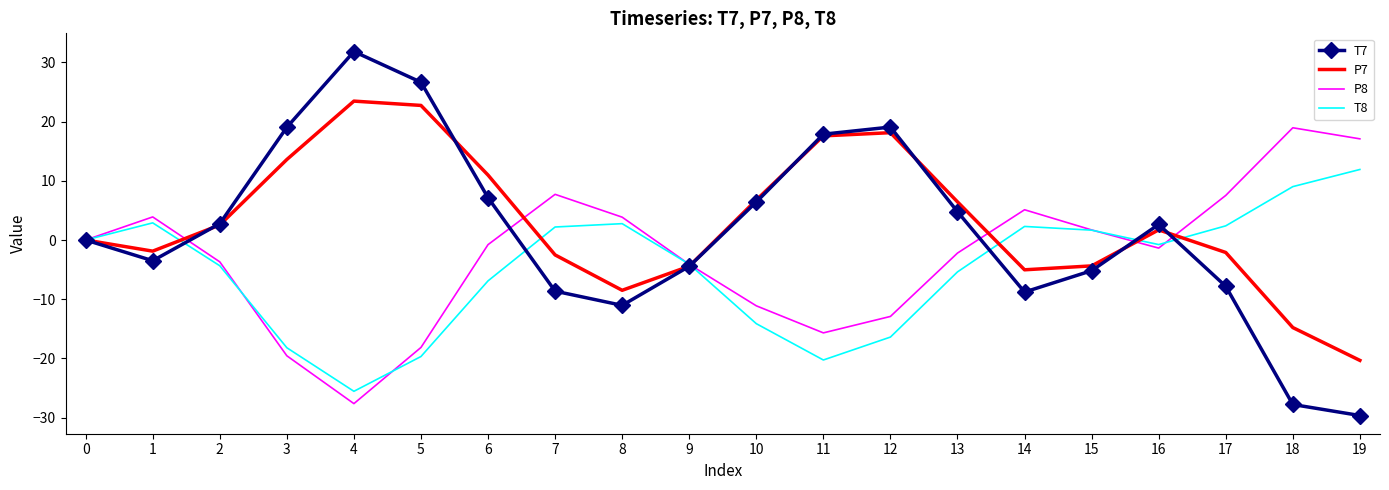

What is the maximum value shown in the chart?

31.8